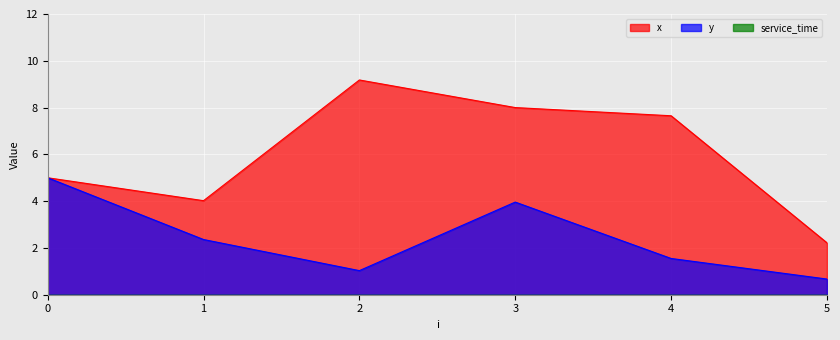

How many categories are shown in the chart?

6